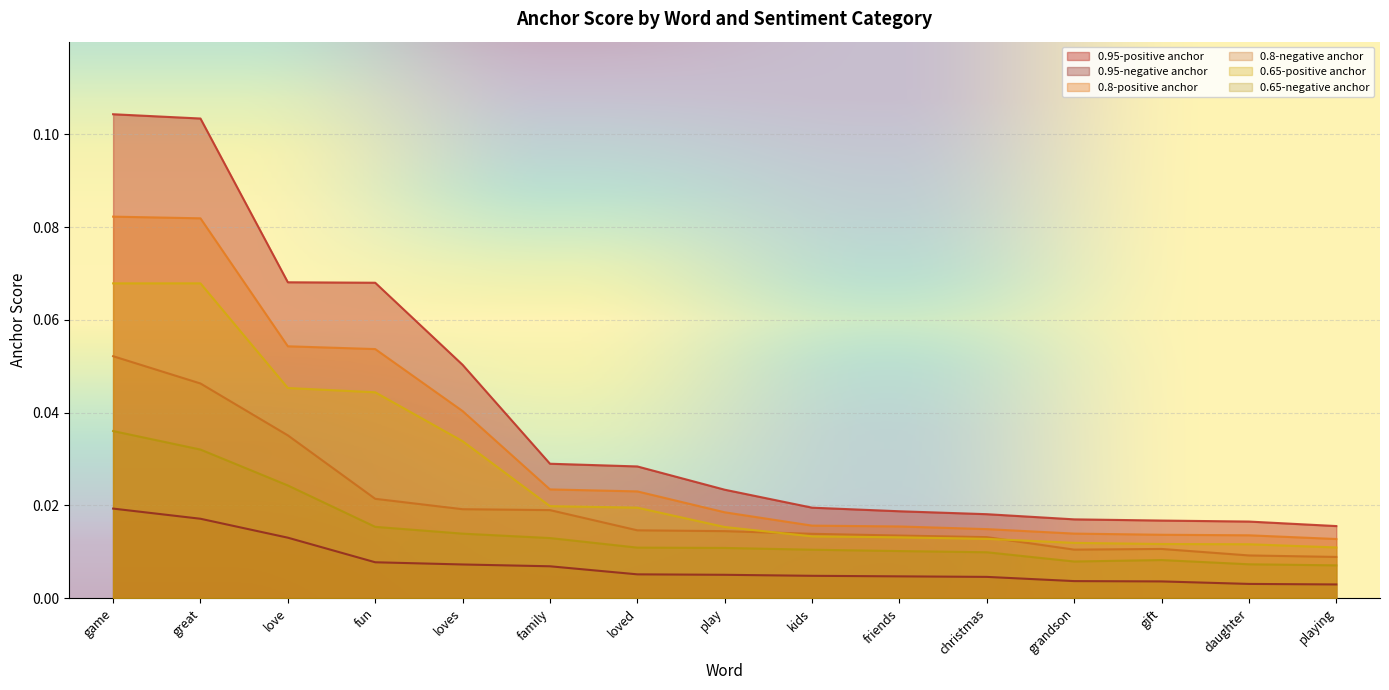

True or false: 0.65-positive anchor has more than 0 interior local peaks.

True